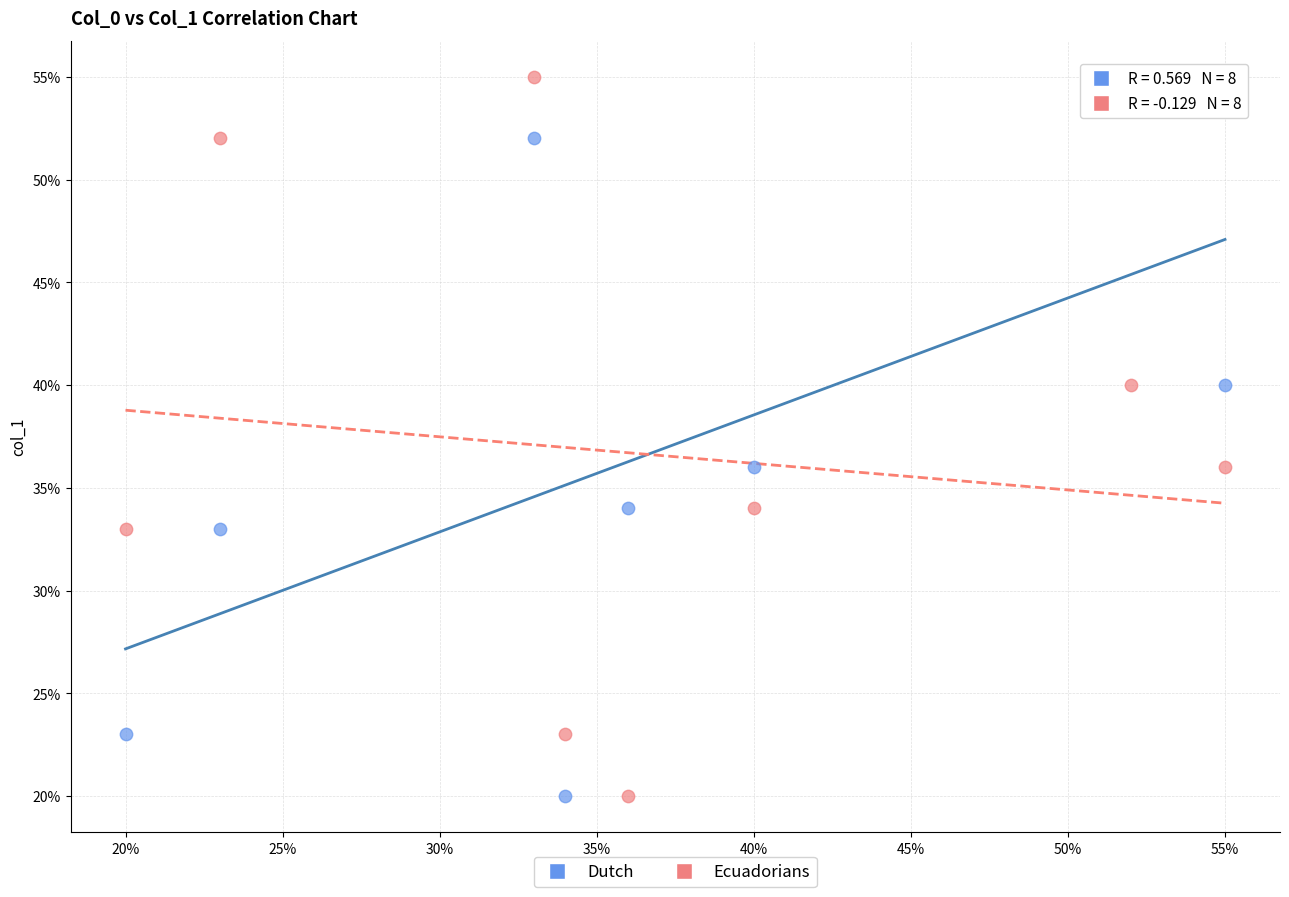

What is the X range (max minus min) for the scatter plot?

35